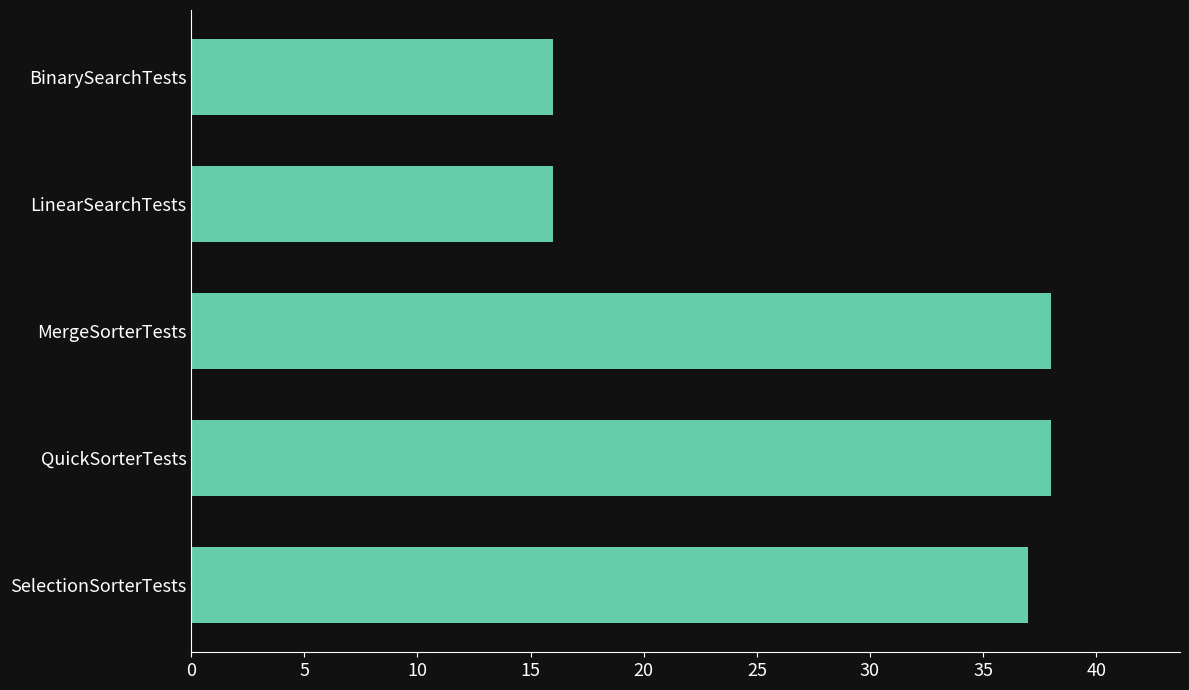

What is the difference between the values at QuickSorterTests and BinarySearchTests?

22